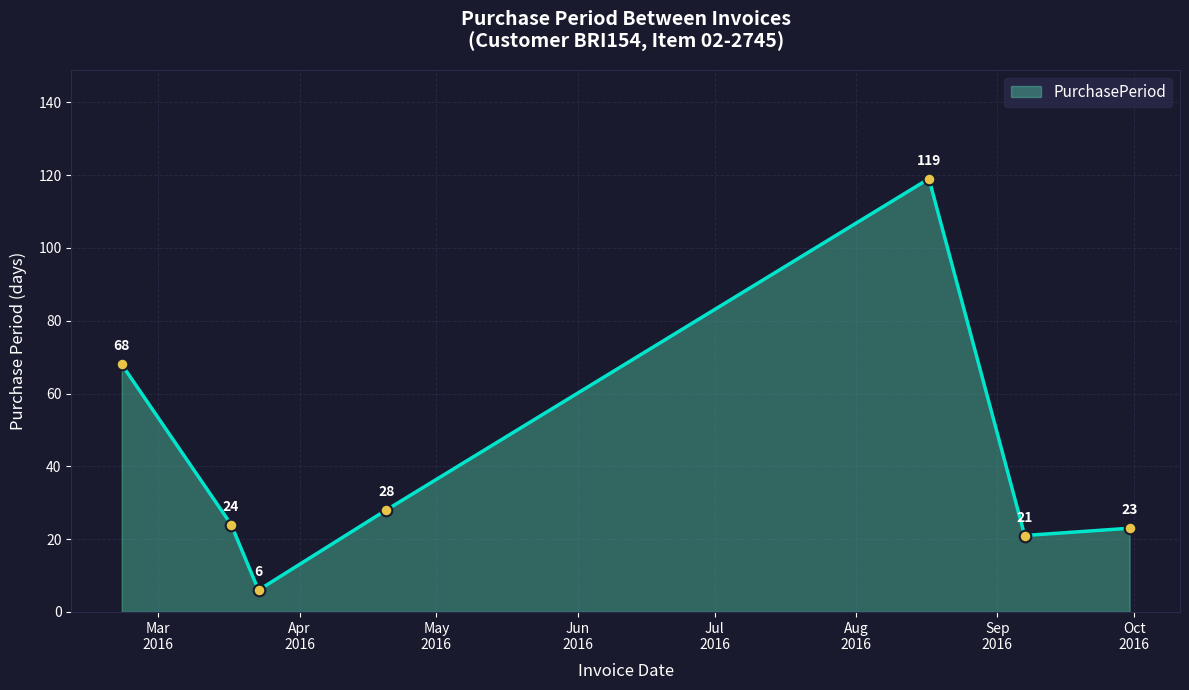

What is the maximum value shown in the chart?

119